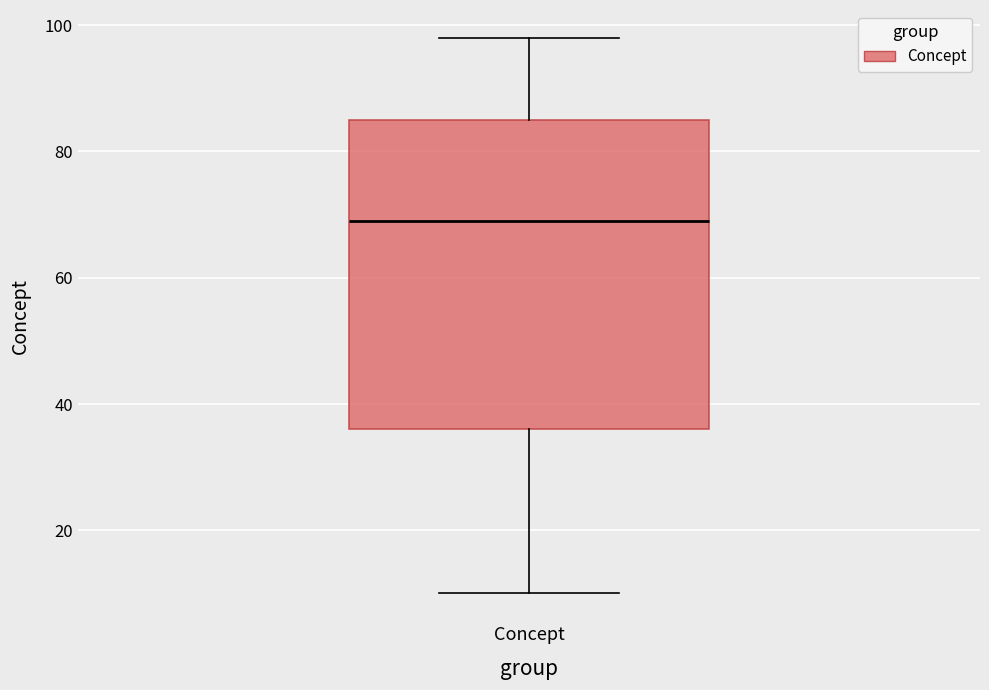

Transcribe this box plot: give where the median line is, the range the box spans, and where the two whiskers end, as read against the y-axis. The values are not printed on the chart, so give them approximately, as read against the axis.

median 70, box 36 to 86, whiskers 10 to 98